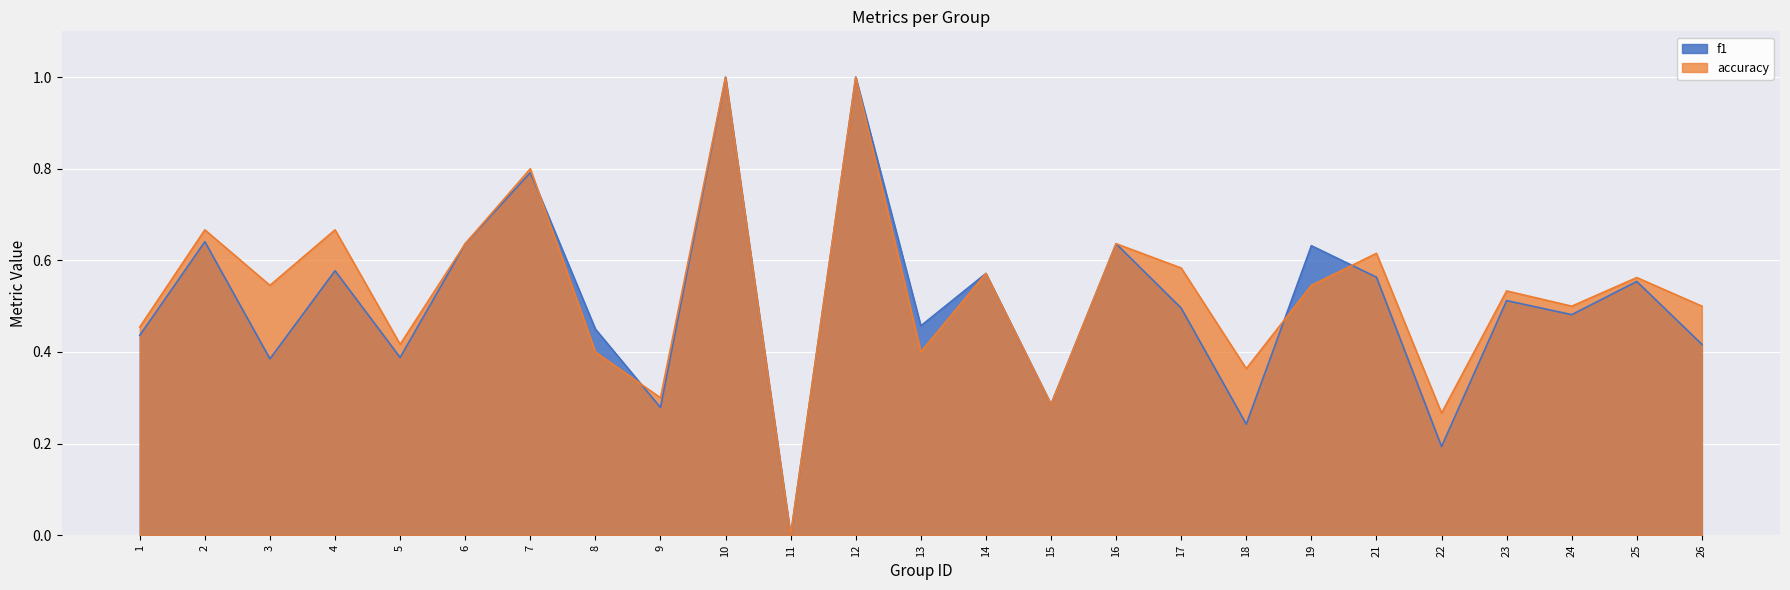

Rank the series by their average value, from highest to lowest.

accuracy, f1